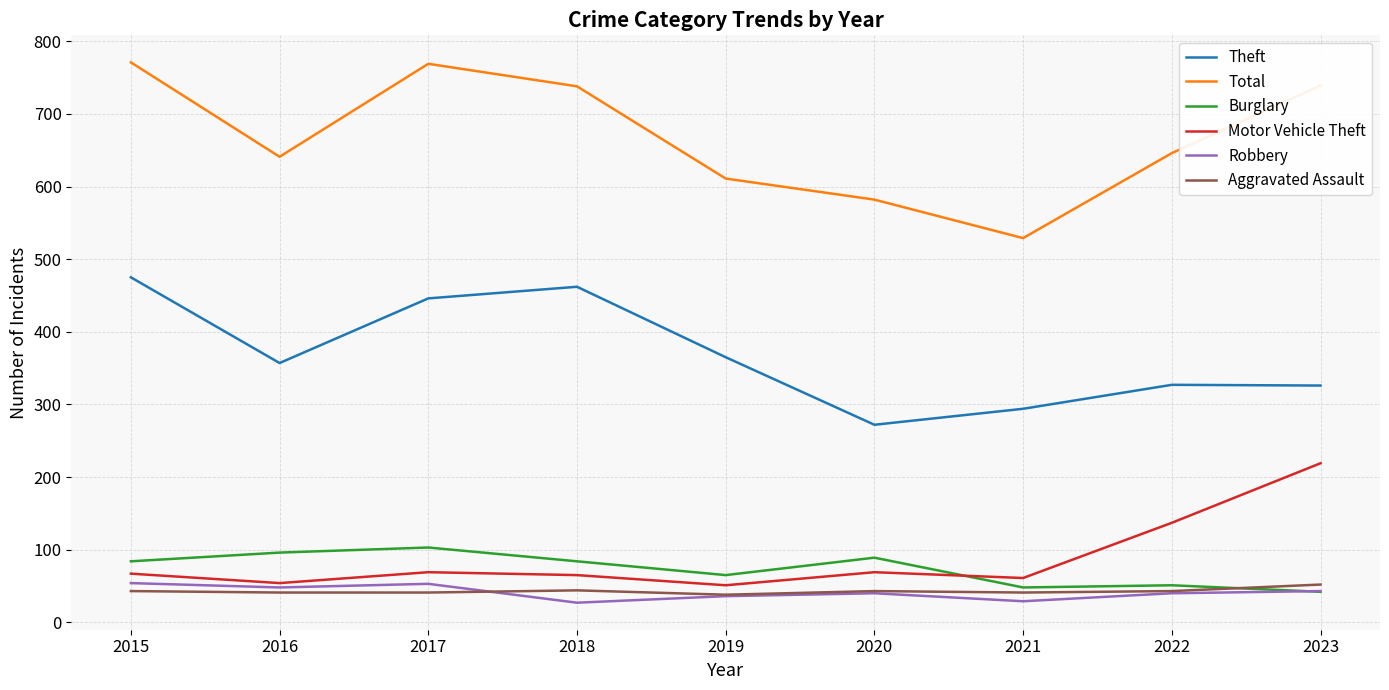

Which category has the highest value in the Theft series?

2015